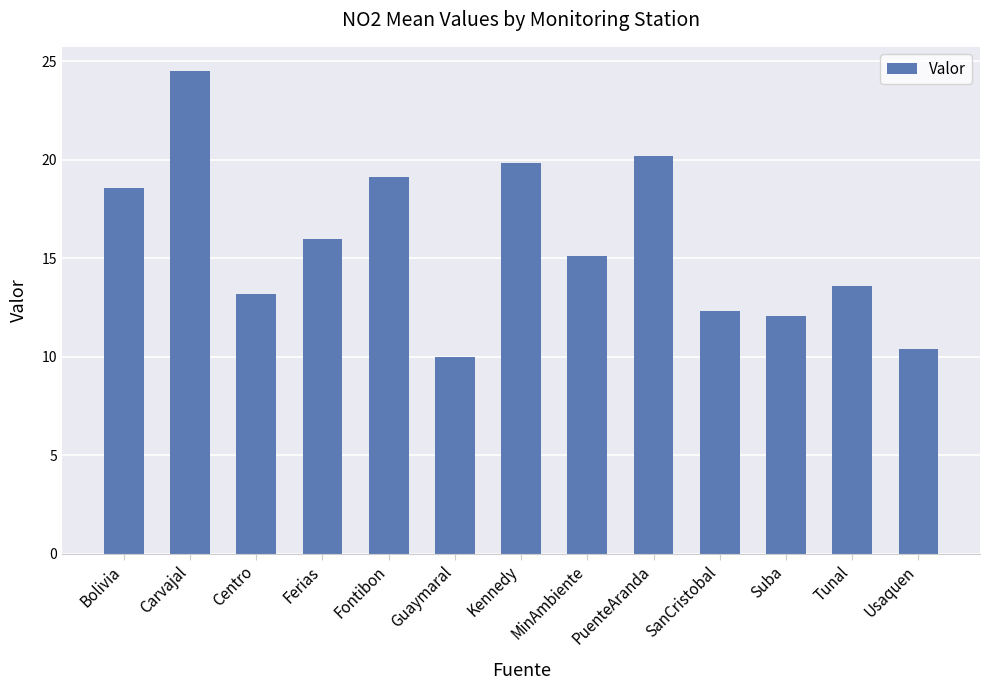

True or false: the data shows 12.3 at SanCristobal.

True